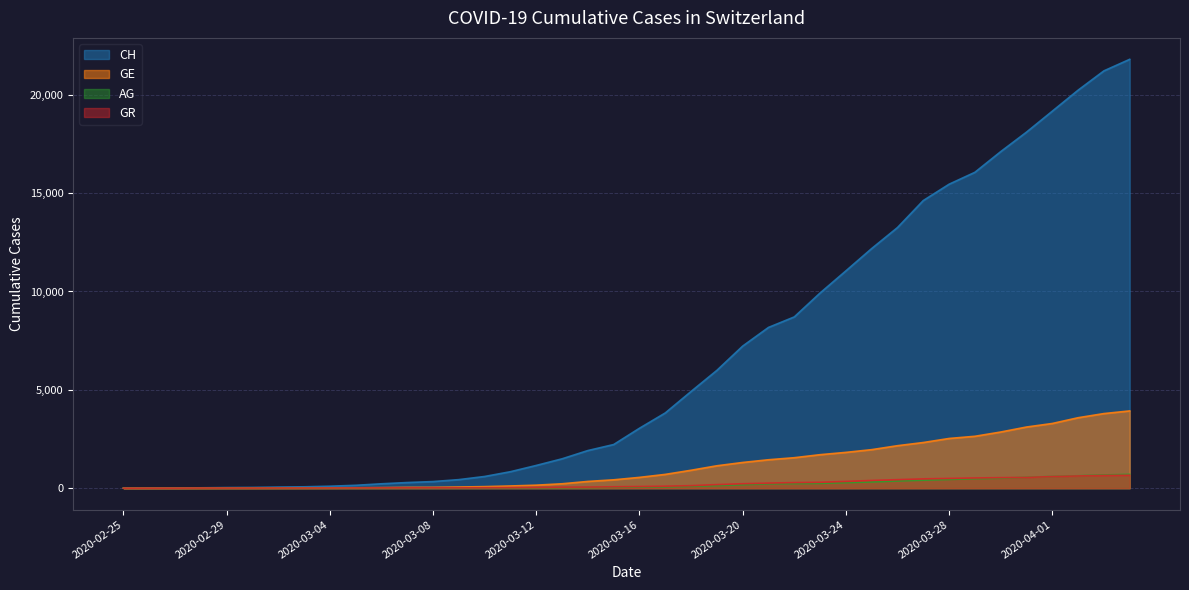

Does the chart have visible grid lines?

Yes